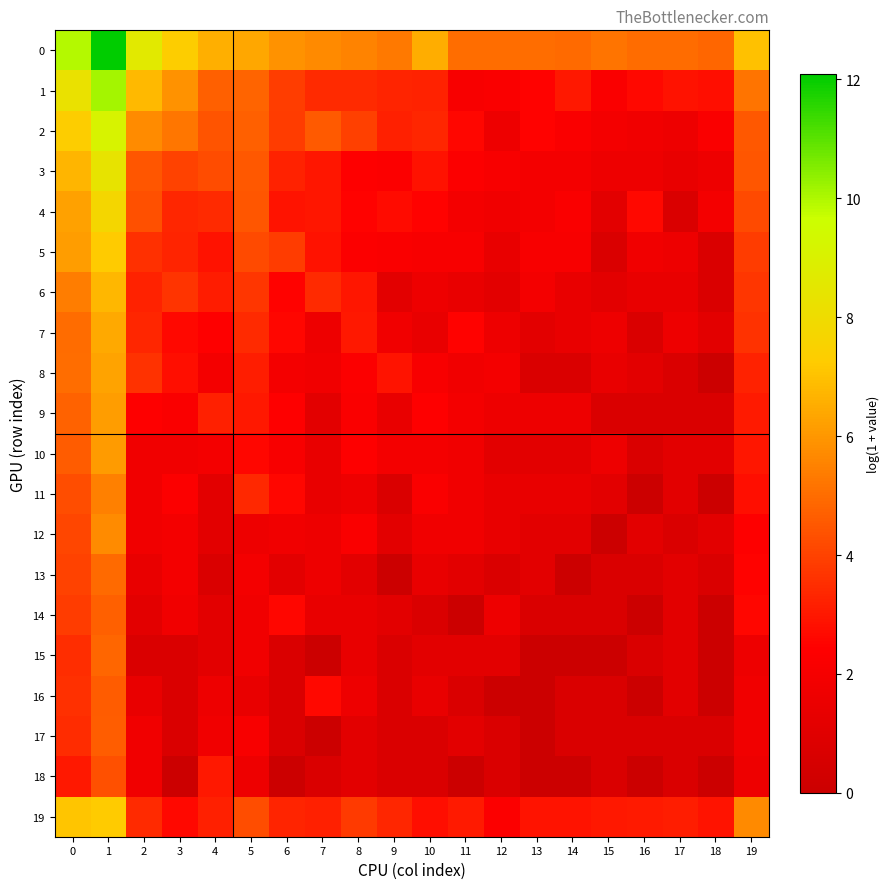

At how many categories does at least one series exceed 7?

5